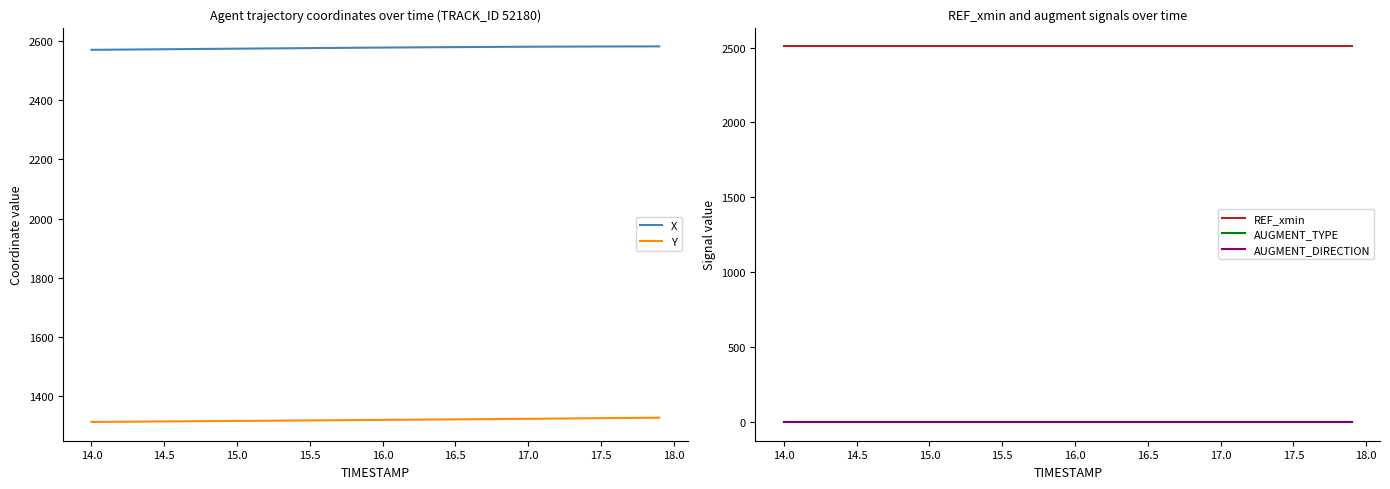

Is this an area chart (filled region under the line)?

No